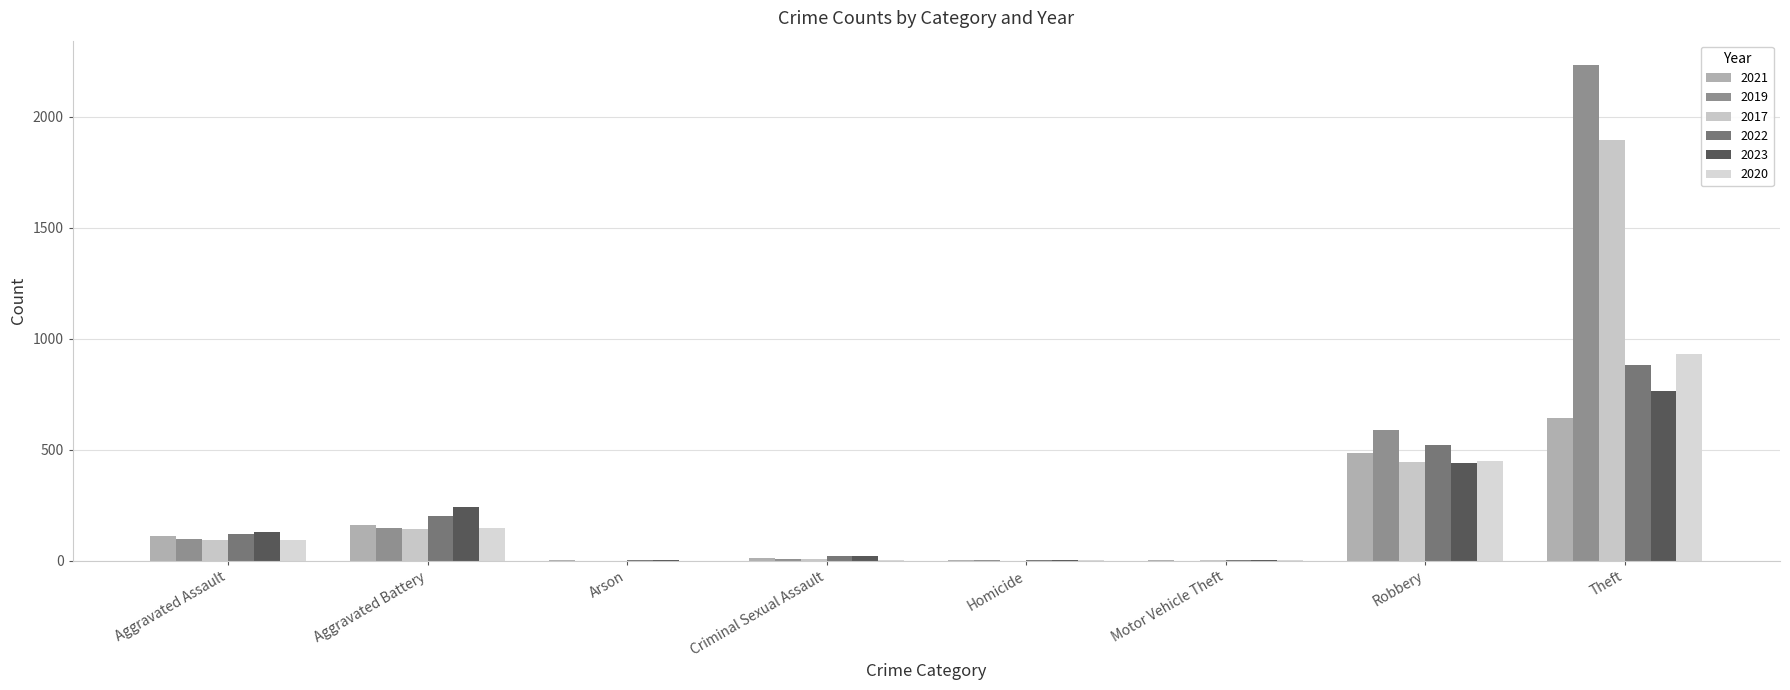

How many categories are shown in the chart?

8